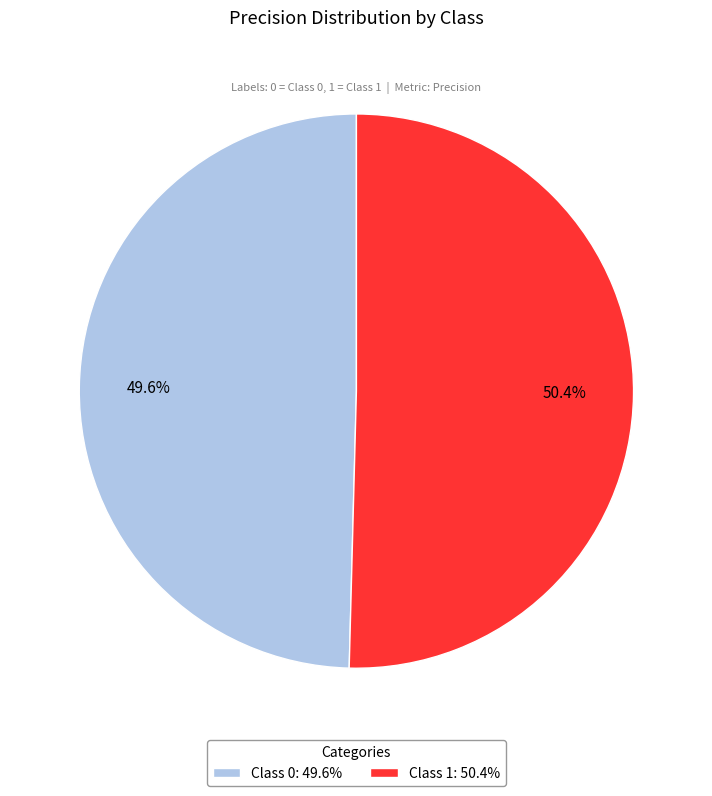

Rank the categories by value from highest to lowest.

Class 1: 50.4%, Class 0: 49.6%